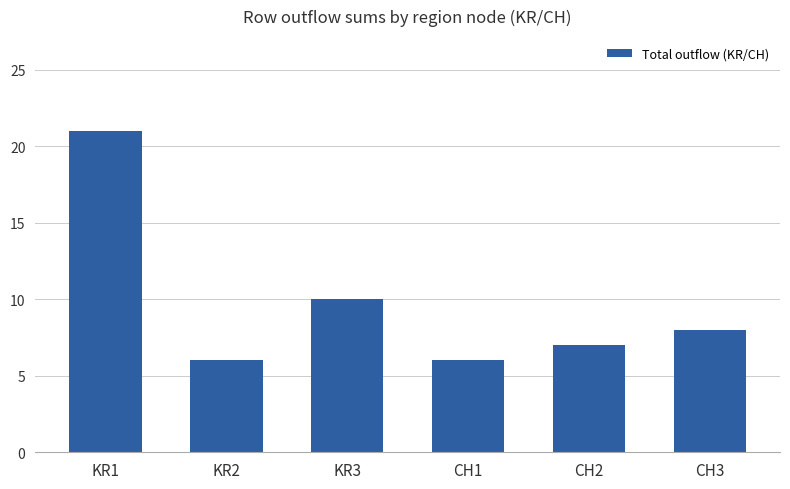

What is the ratio of the value at CH1 to the value at KR3?

0.6